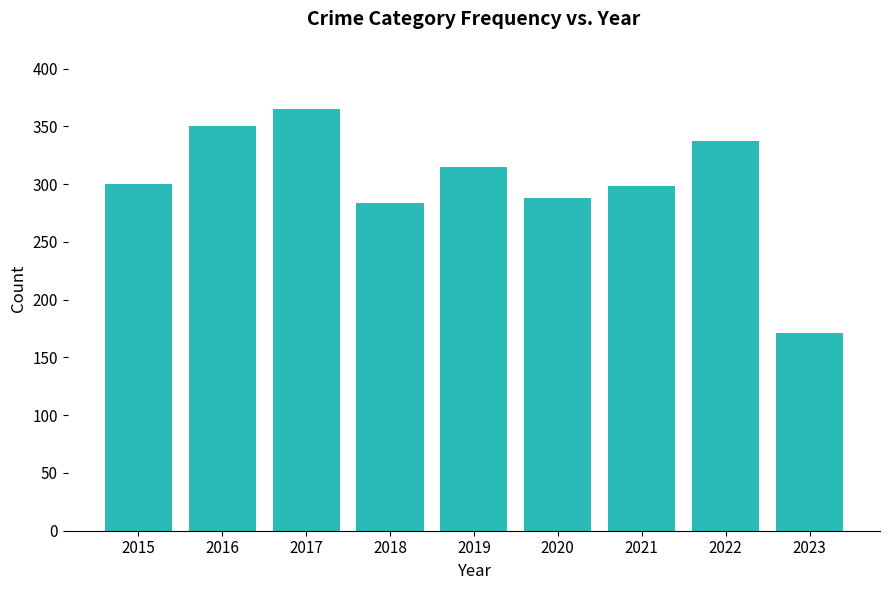

What value does the data have at 2018?

284